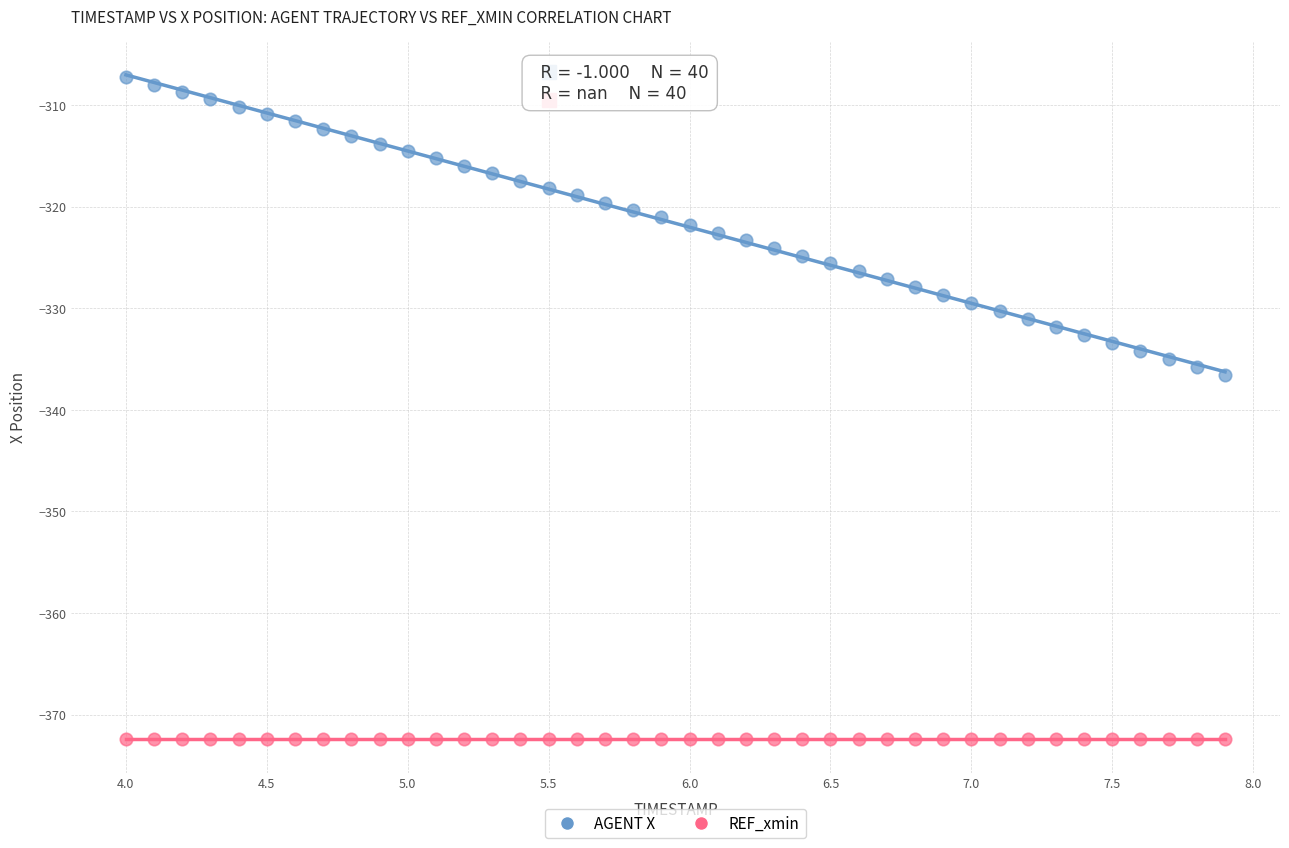

Which series contains the lowest Y value?

REF_xmin